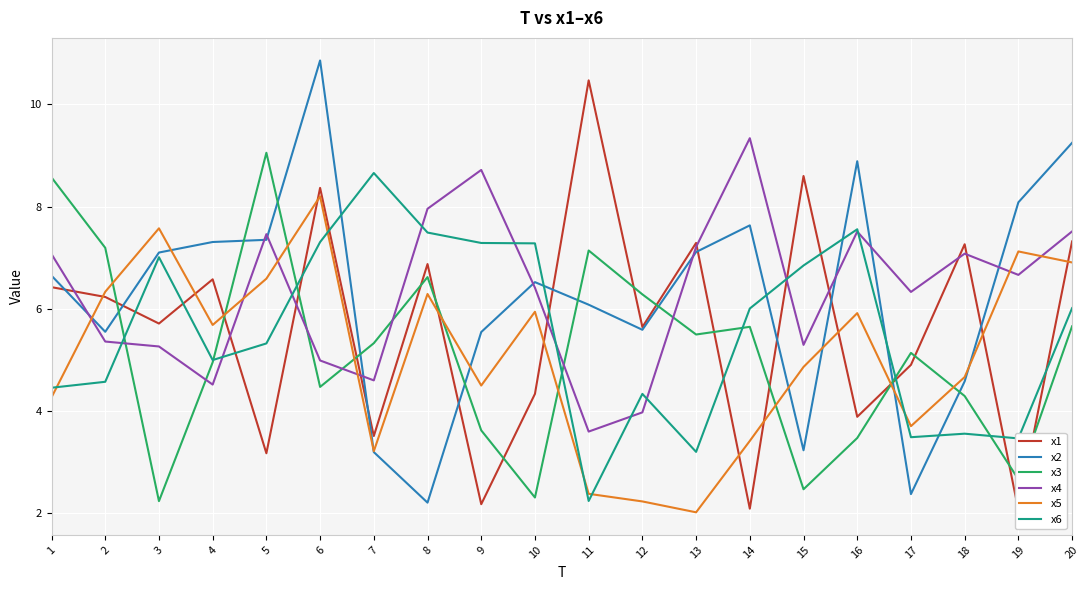

Between 4 and 13, which series saw the biggest shift?

x5